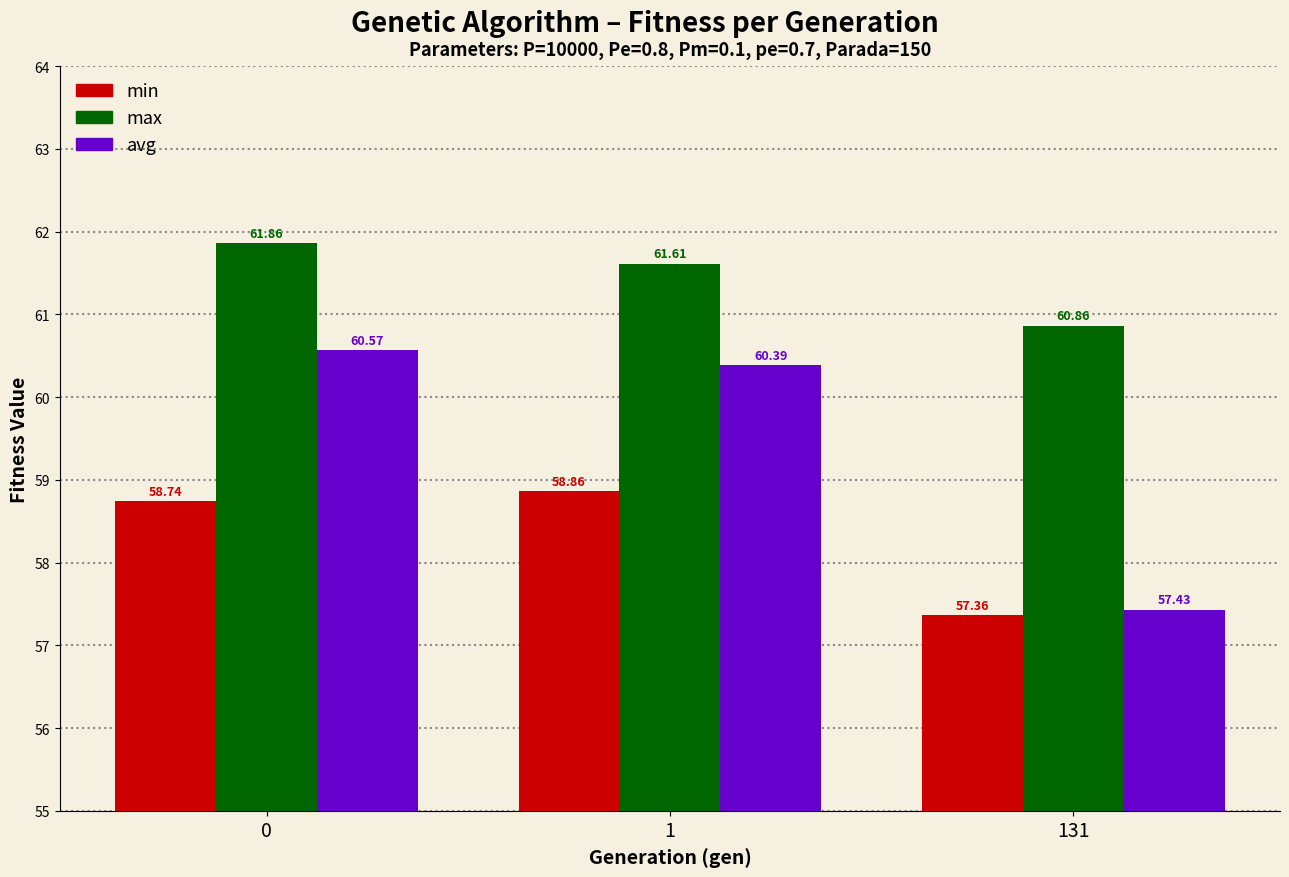

Rank the series at 131 from lowest to highest value.

min, avg, max